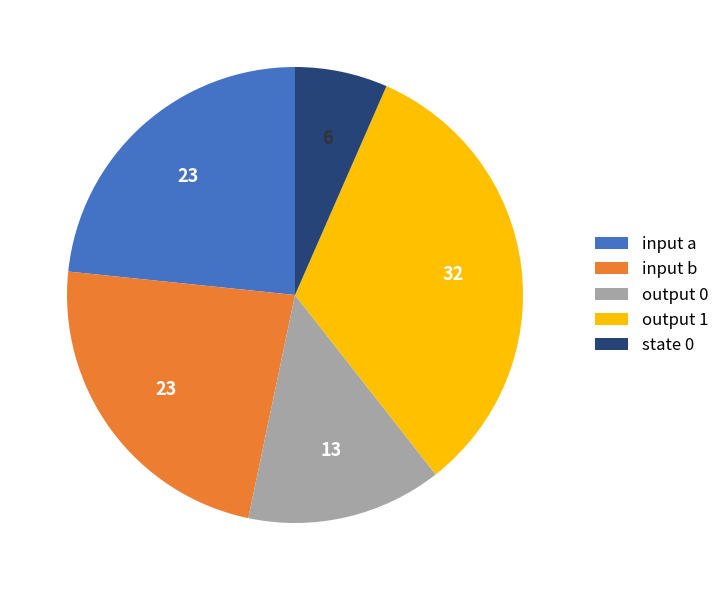

What is the ratio of the value at output 0 to the value at input a?

0.6